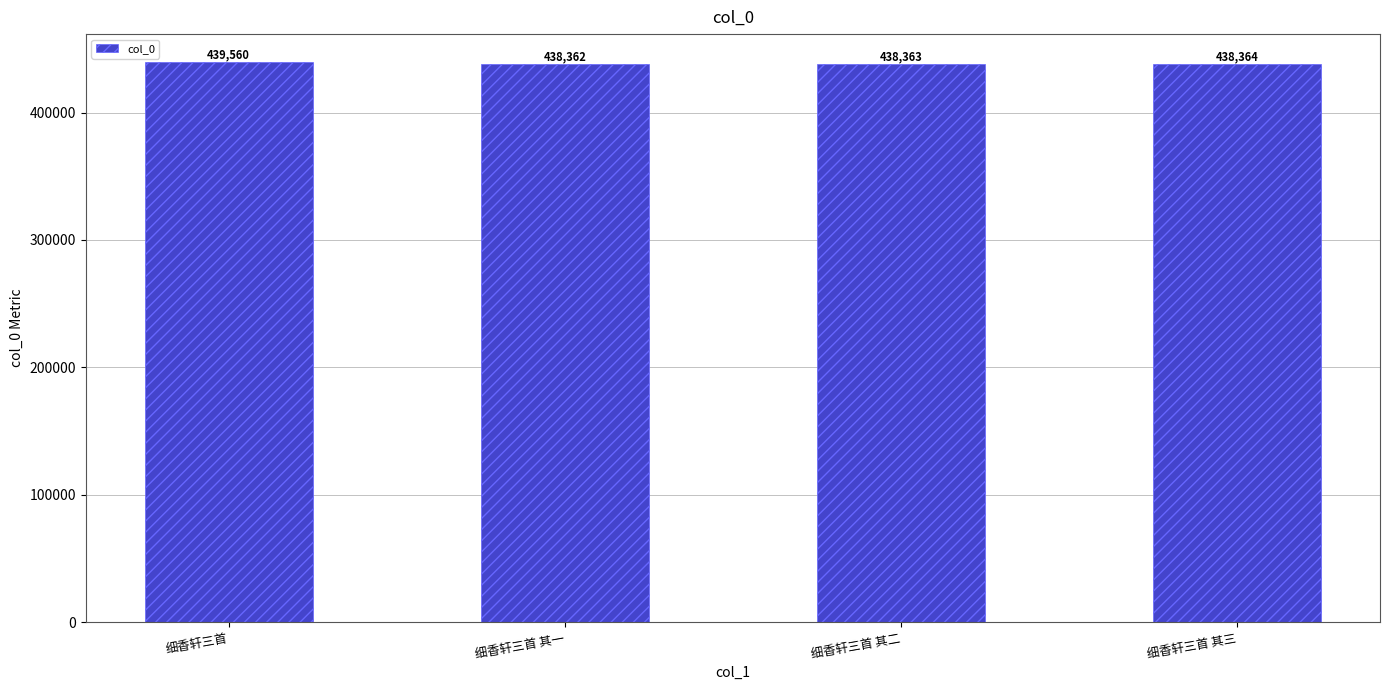

How many categories are shown in the chart?

4